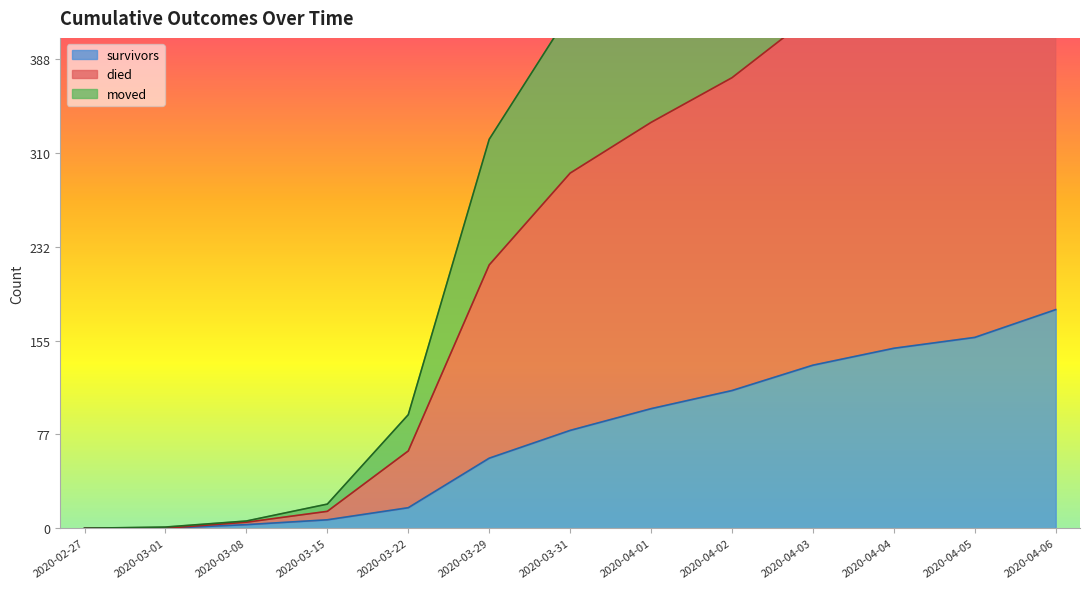

How many times do survivors and moved cross each other?

2